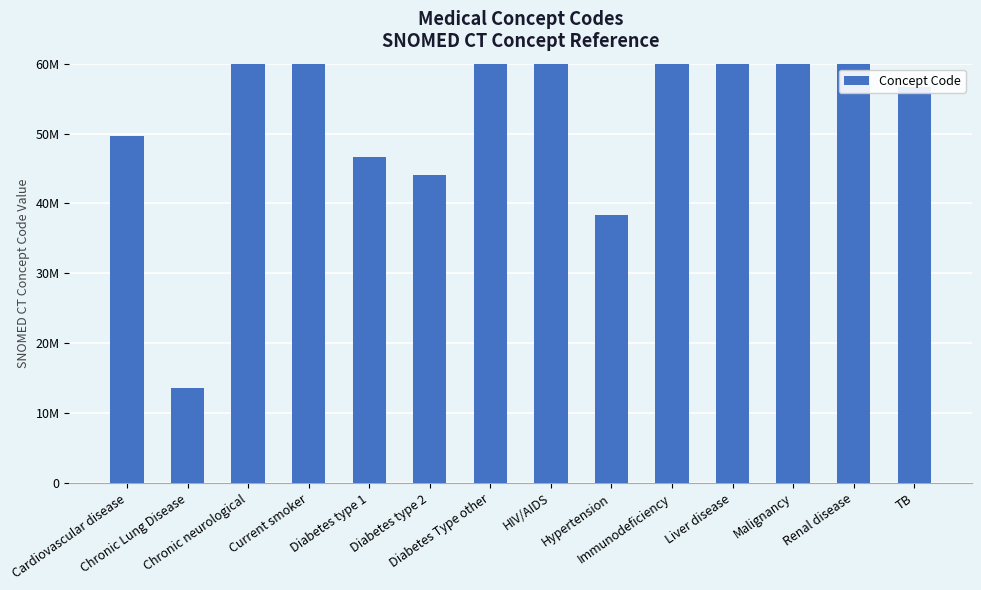

What is the difference between the maximum and second lowest values?

670703001